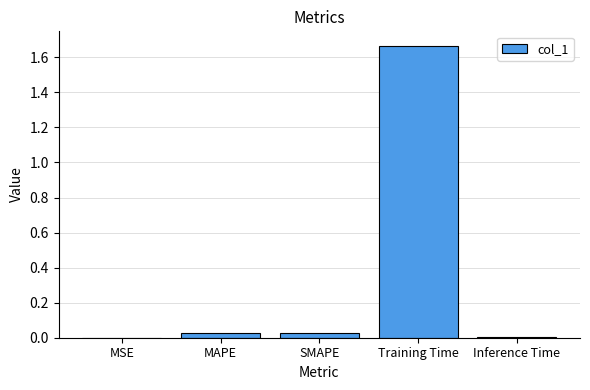

The value at MSE is 0.0. True or false?

True